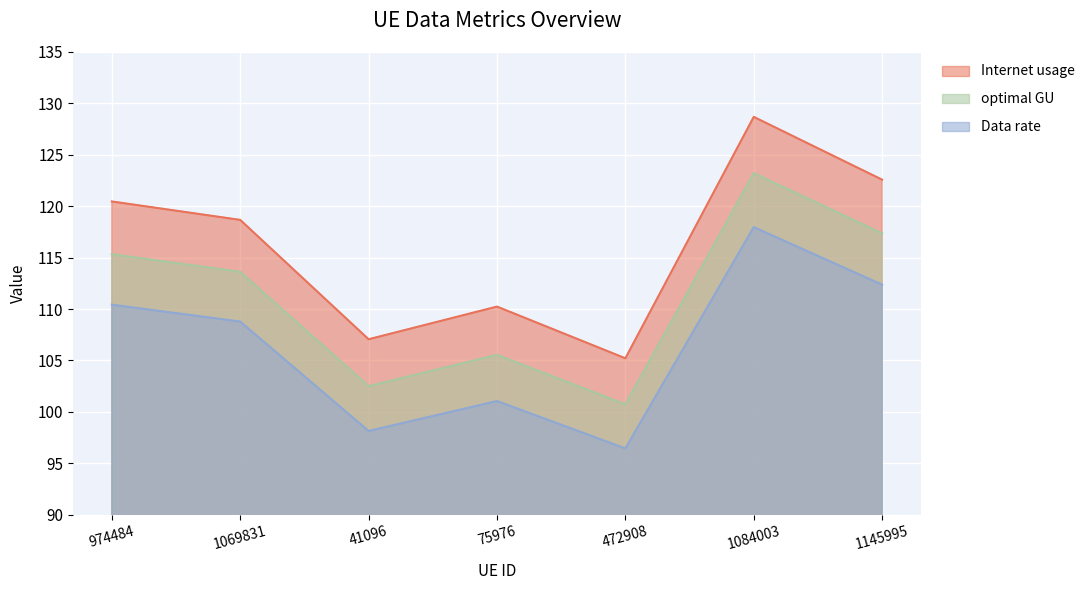

What is the difference between the second highest and minimum values in the optimal GU series?

16.6